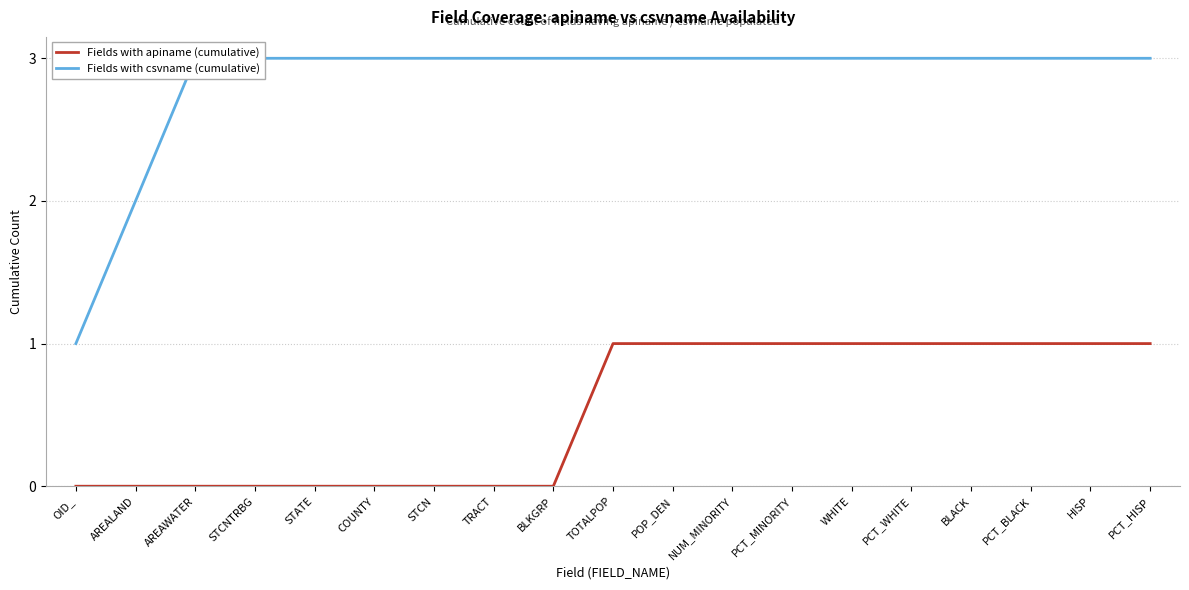

What is the label of the 13th point from the right?

STCN